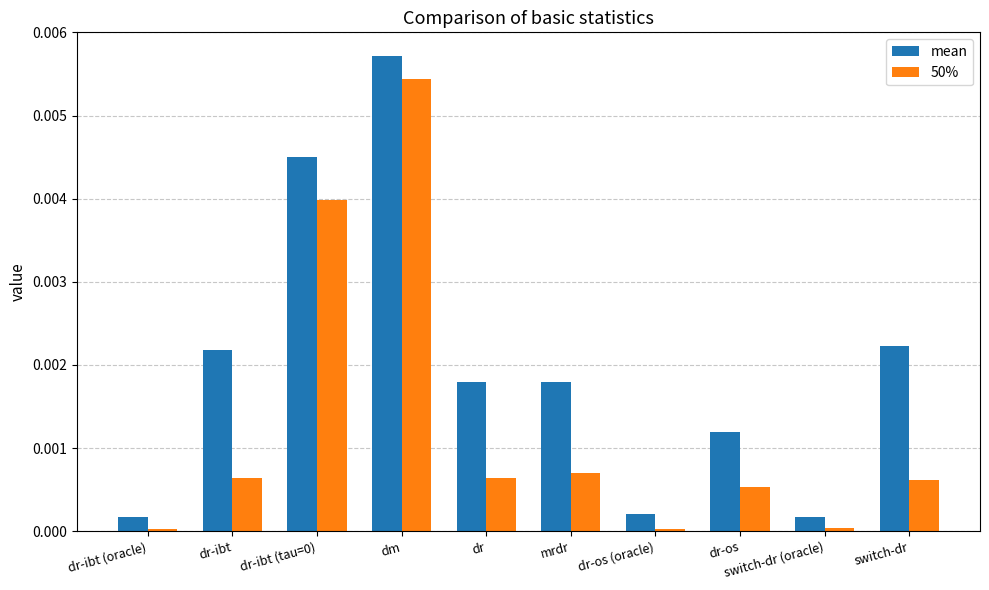

How many distinct data groups are displayed?

2